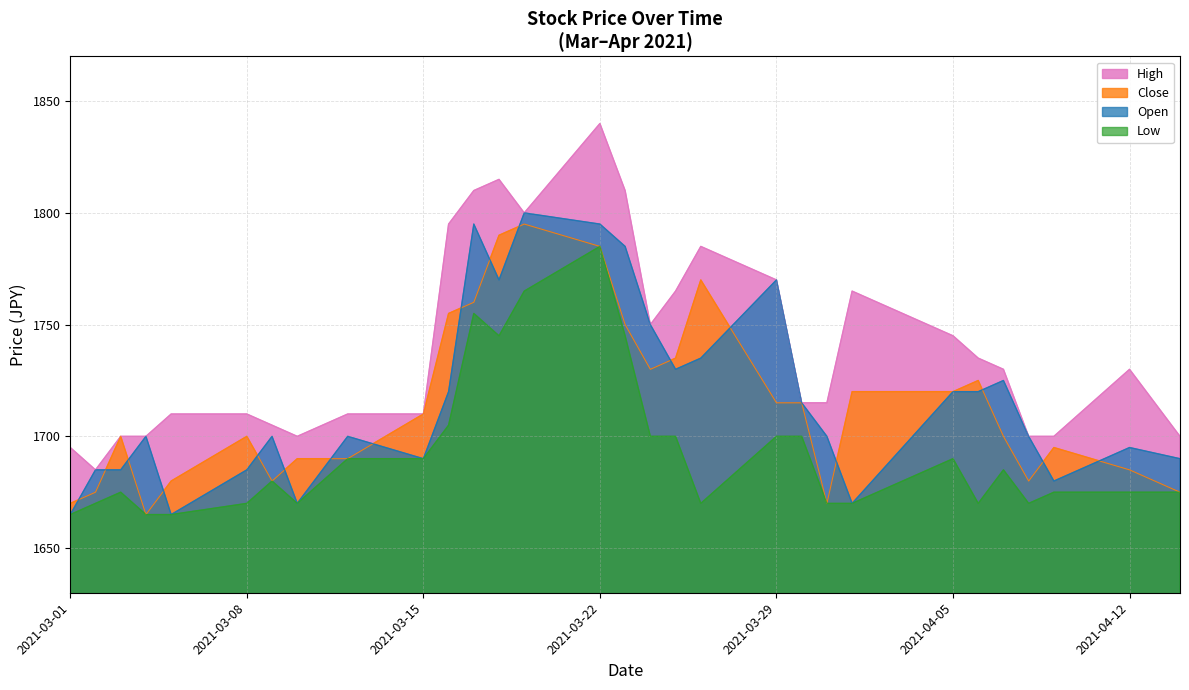

What is the difference between the Low values at 2021-04-12 and 2021-03-01?

10